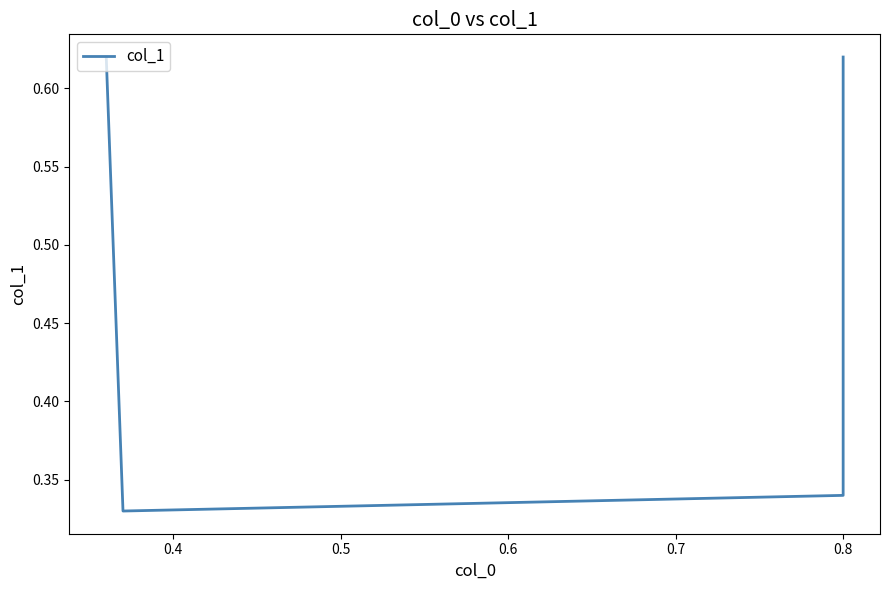

The chart shows a value of 0.6 at 0.8. True or false?

False